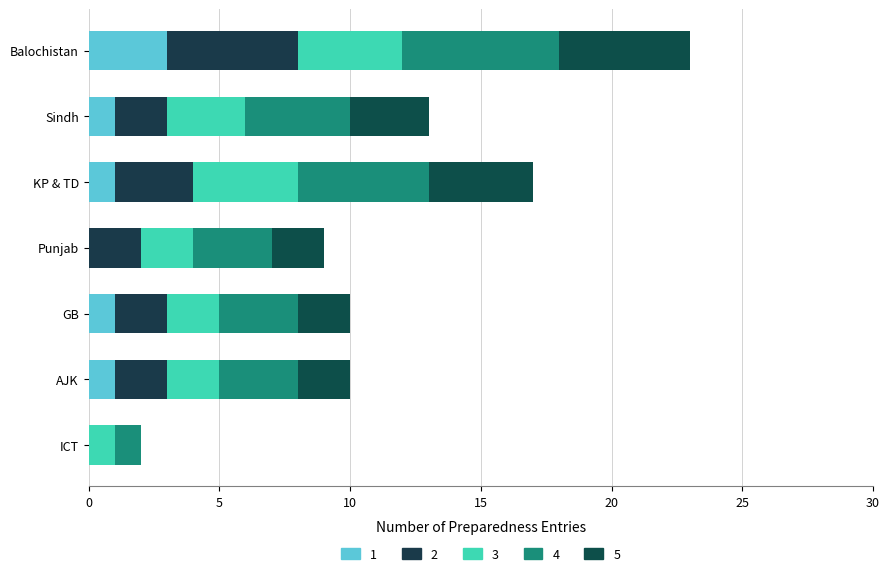

What is the total value across all series at Balochistan?

23